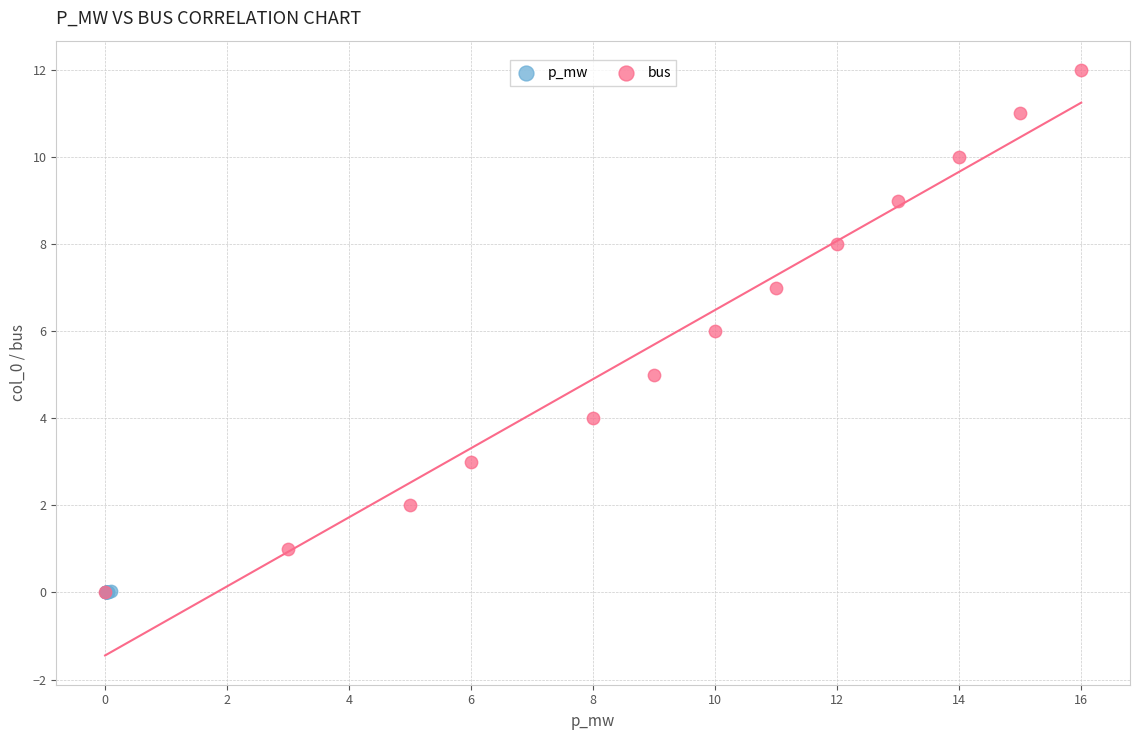

Which series has the largest Y range (max minus min)?

bus